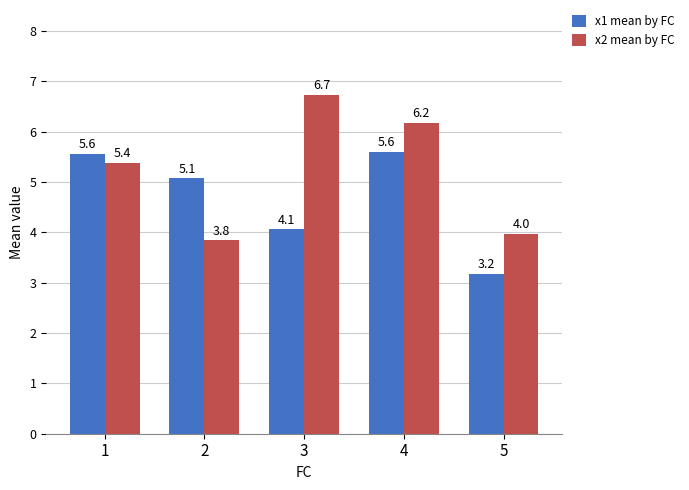

The x2 mean by FC series shows 9.2 at 4. True or false?

False